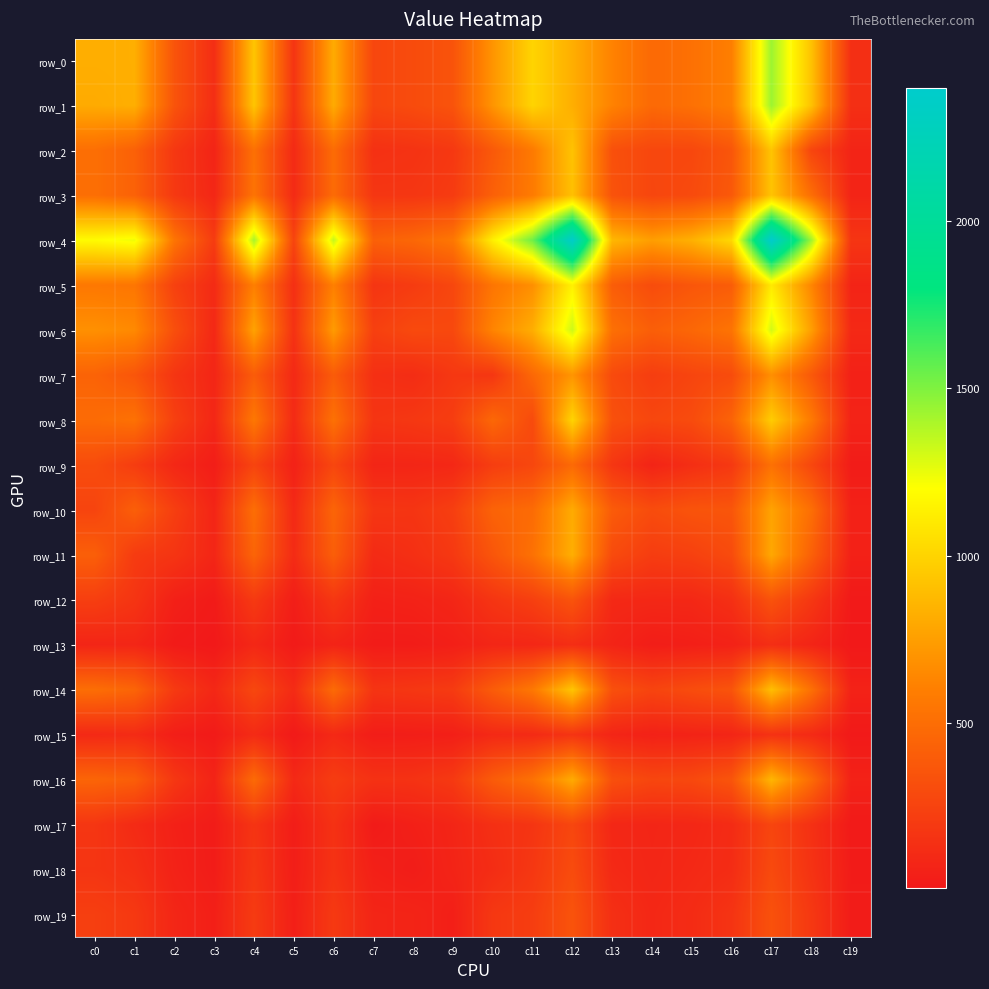

Which series has the largest range (max minus min)?

row_4